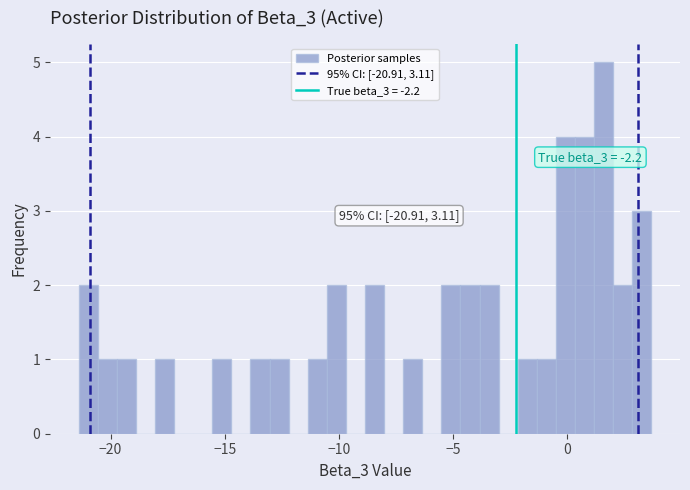

Read against the x-axis, roughly where is the centre of the tallest bar?

1.5